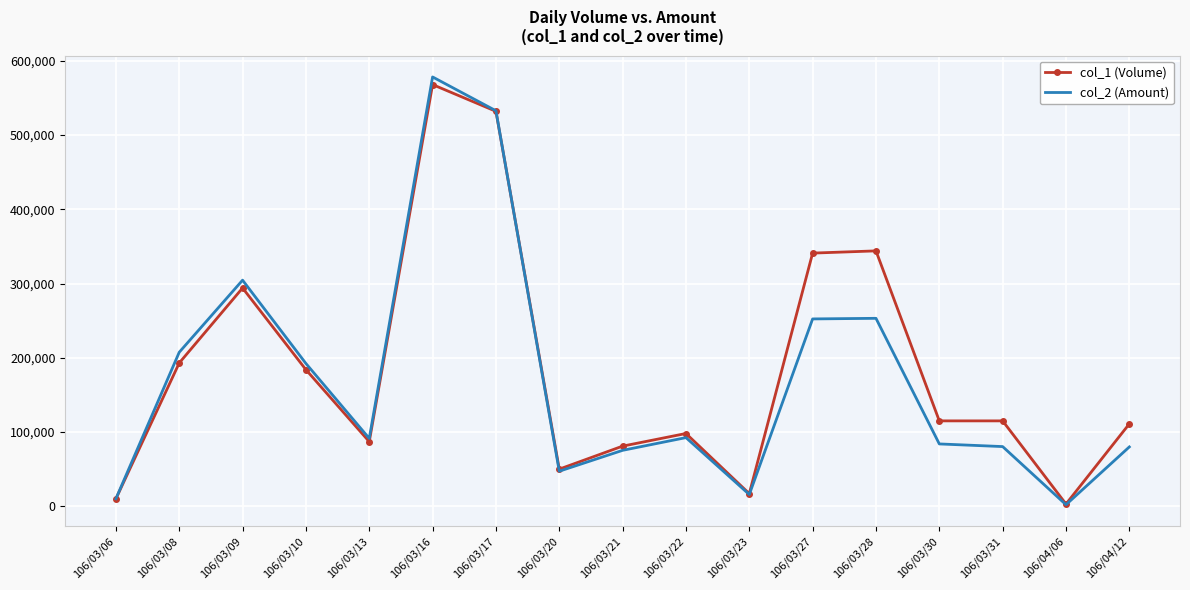

What is the difference between the highest and lowest values at 106/03/09?

10550